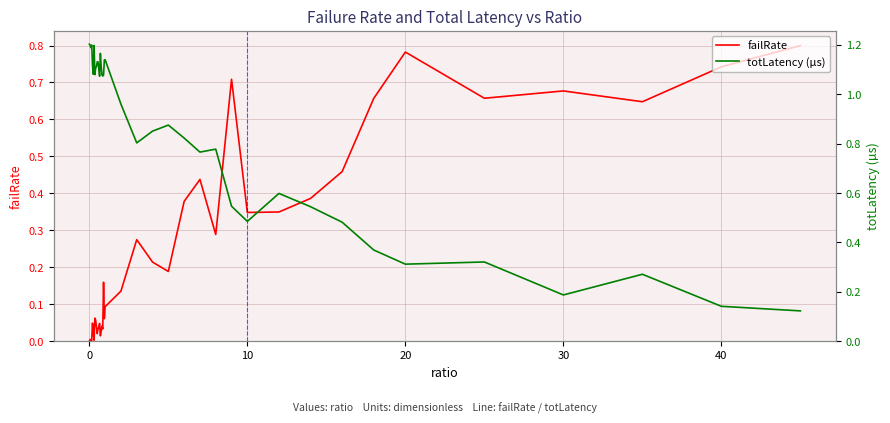

At how many categories does at least one series exceed 0?

40